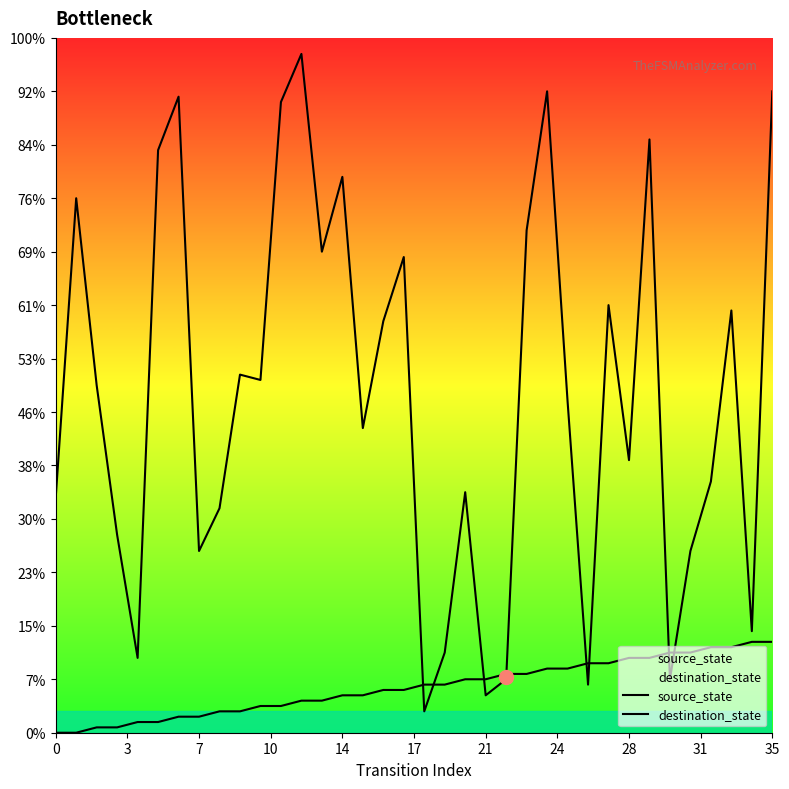

How many data points does each series have?

36